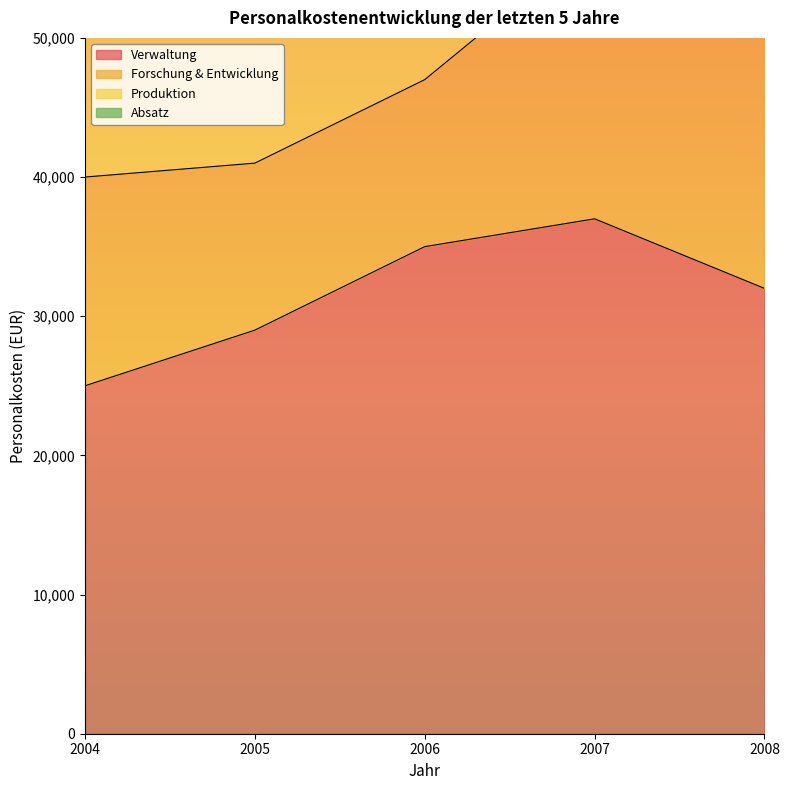

Rank the categories by Verwaltung value from highest to lowest.

2007, 2006, 2008, 2005, 2004